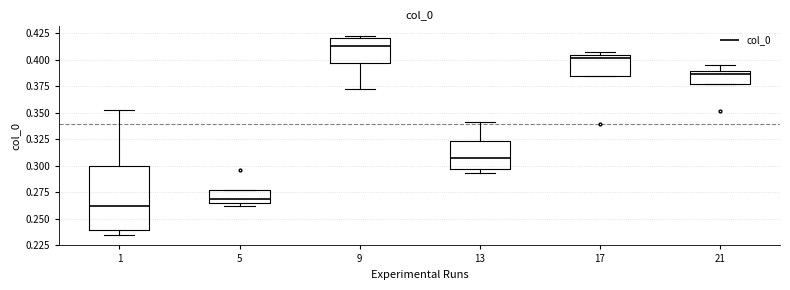

Where does the upper whisker of the box at x = 1 end on the y-axis? The values are not printed on the chart, so give them approximately, as read against the axis.

0.355